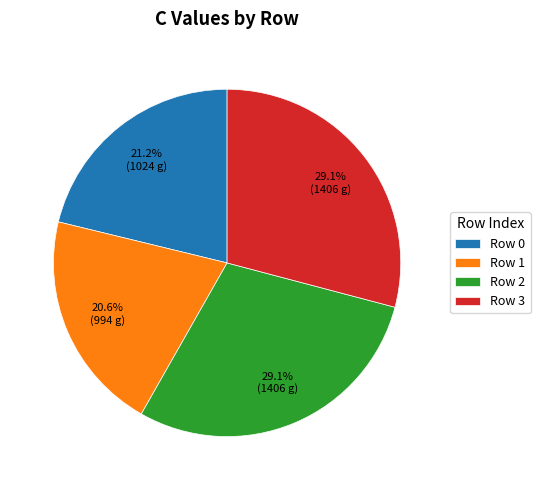

Which slice is the smallest?

Row 1